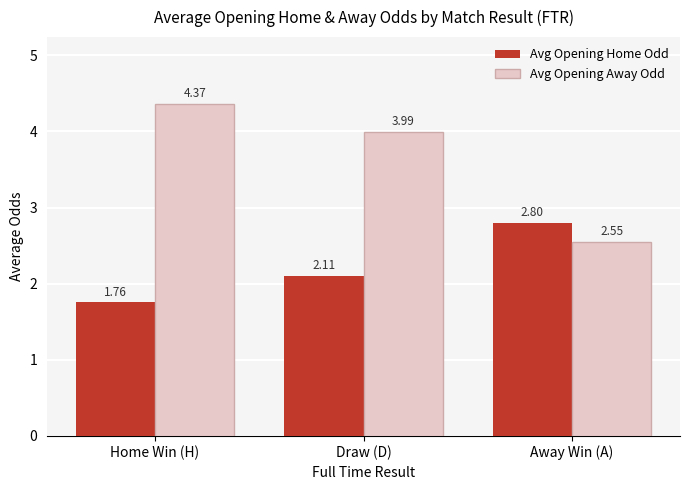

Which category has the highest value across all series?

Home Win (H)